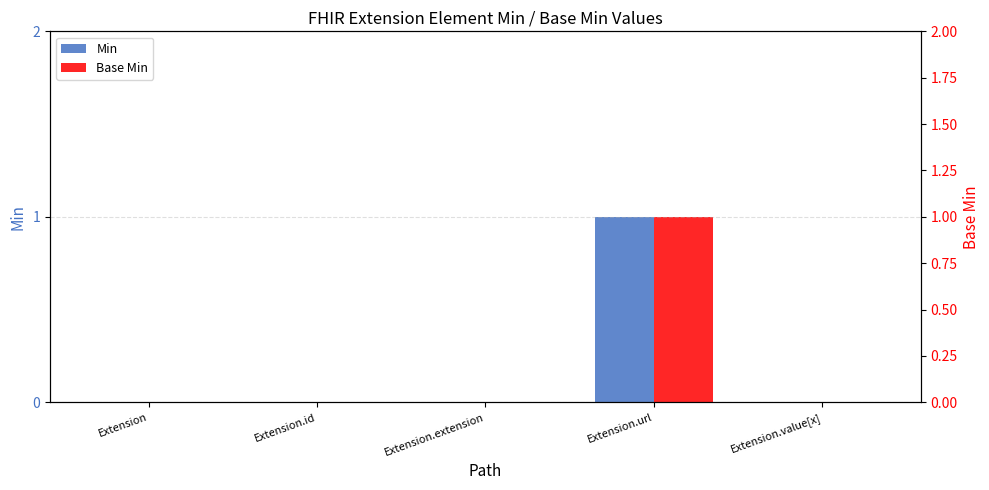

At which category is the sum across all series the highest?

Extension.url